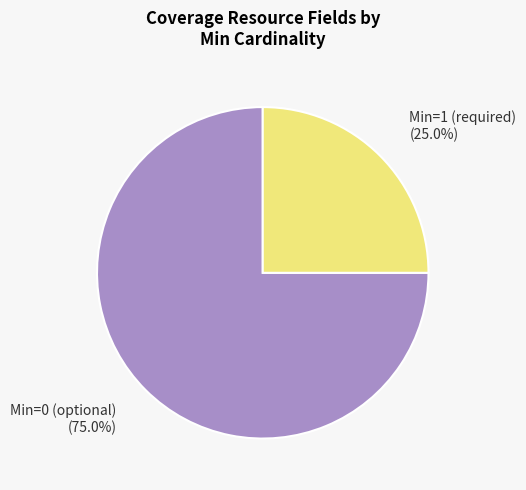

Is there a majority slice in this chart?

Yes